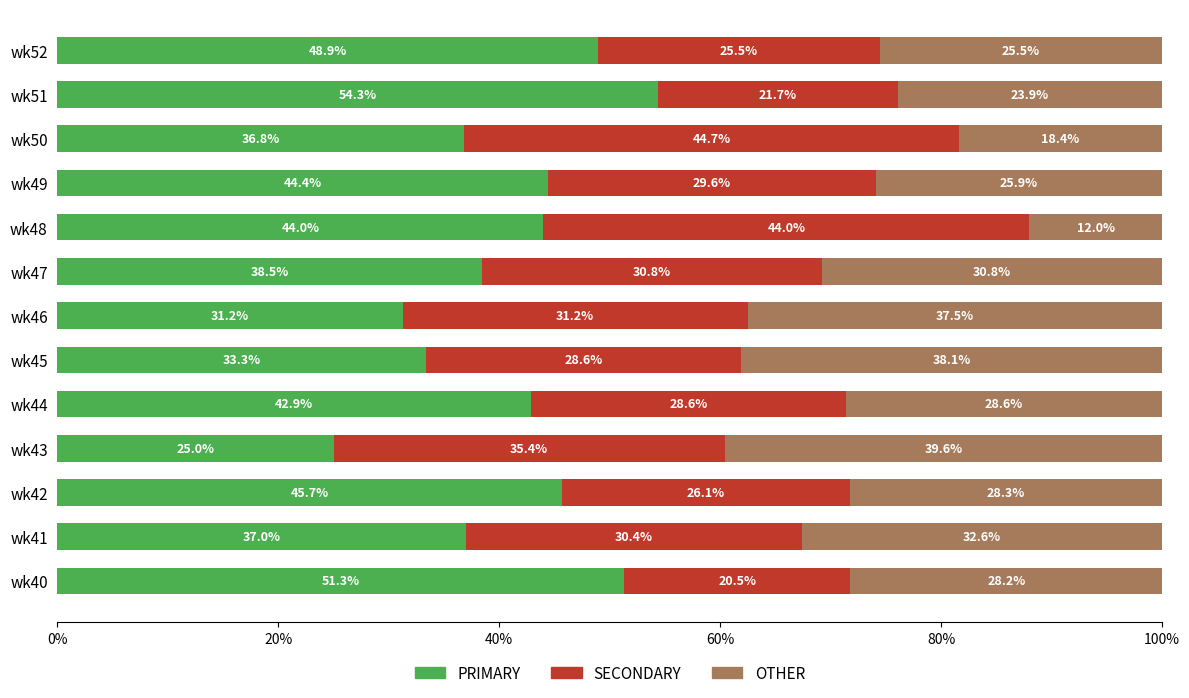

Count the number of categories in the chart.

13